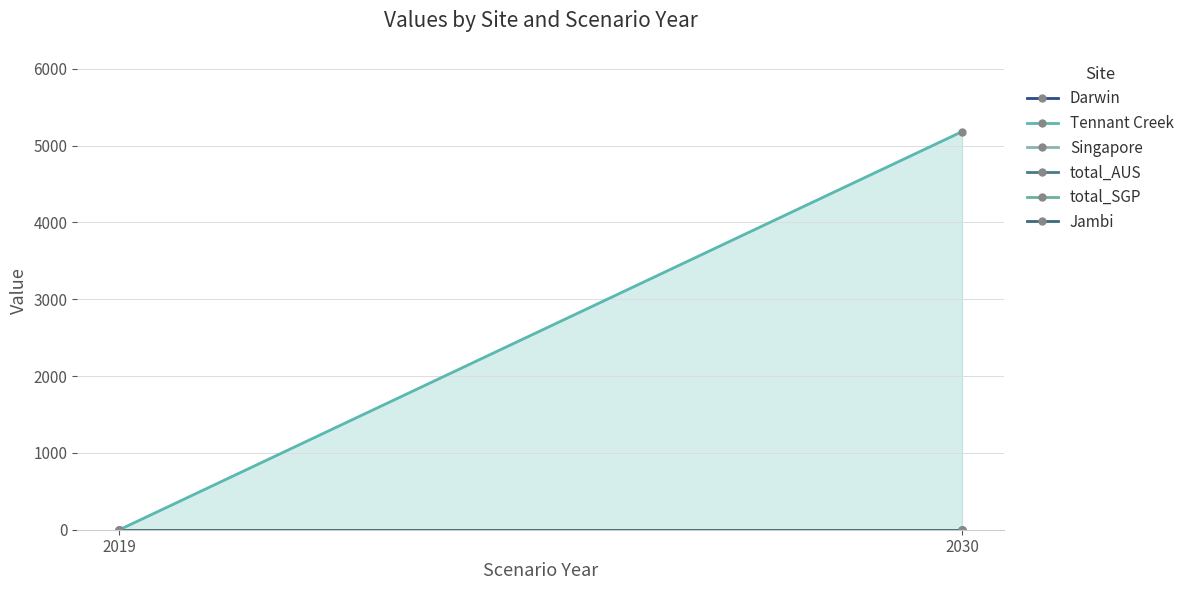

Which has a higher value, 2030 or 2019?

2030